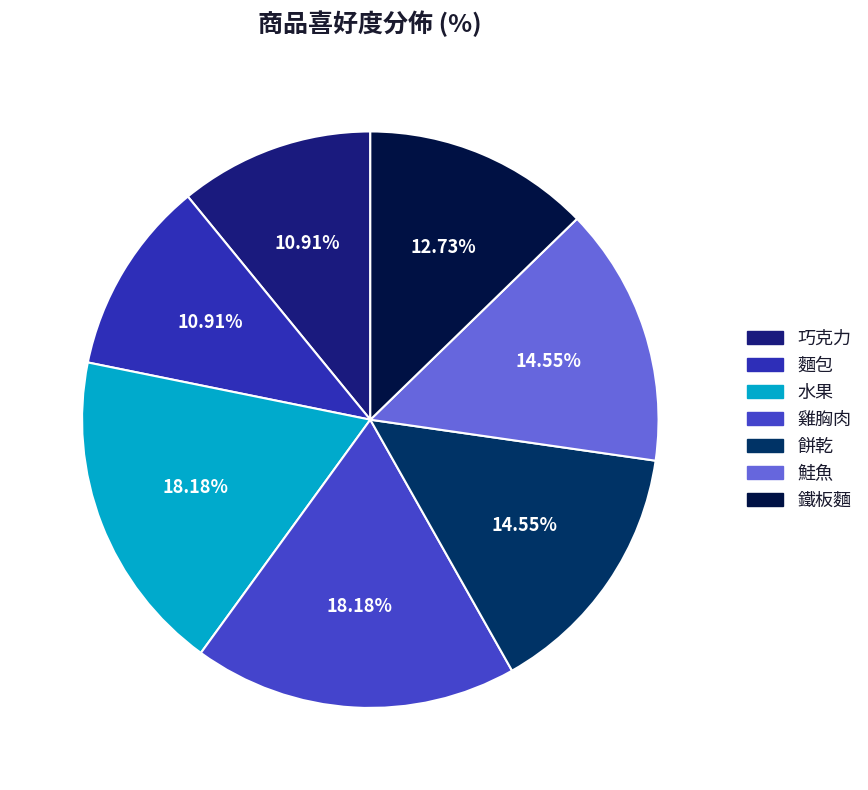

Is it true that 鮭魚 is 15% of the pie?

True